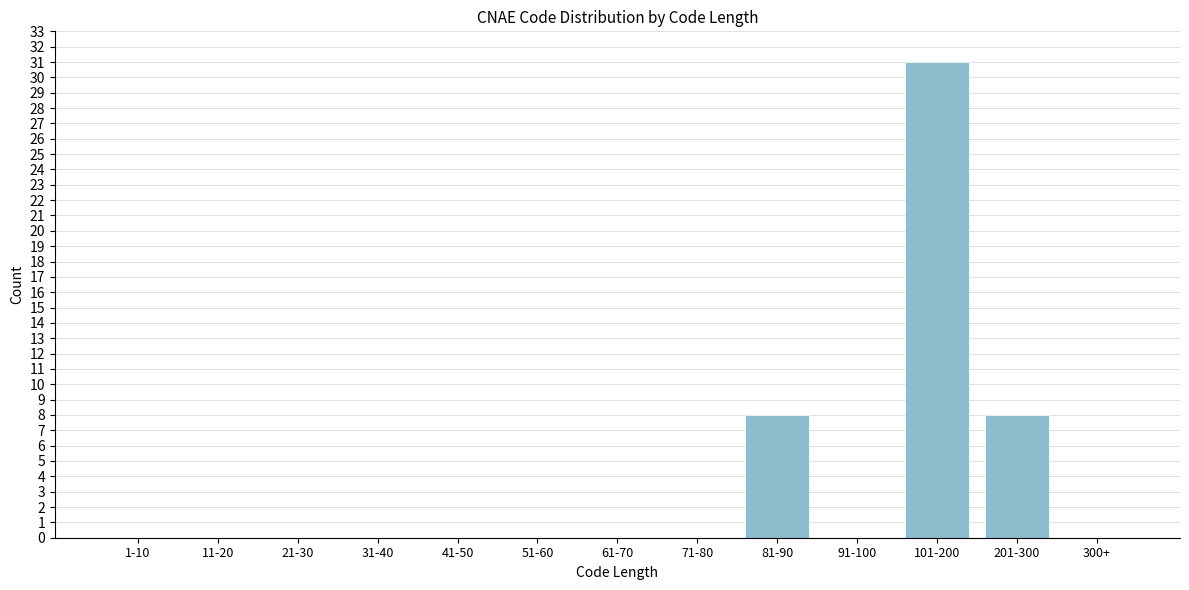

Reading left to right, list all the values displayed in this chart.

1-10=0	11-20=0	21-30=0	31-40=0	41-50=0	51-60=0	61-70=0	71-80=0	81-90=8	91-100=0	101-200=31	201-300=8	300+=0